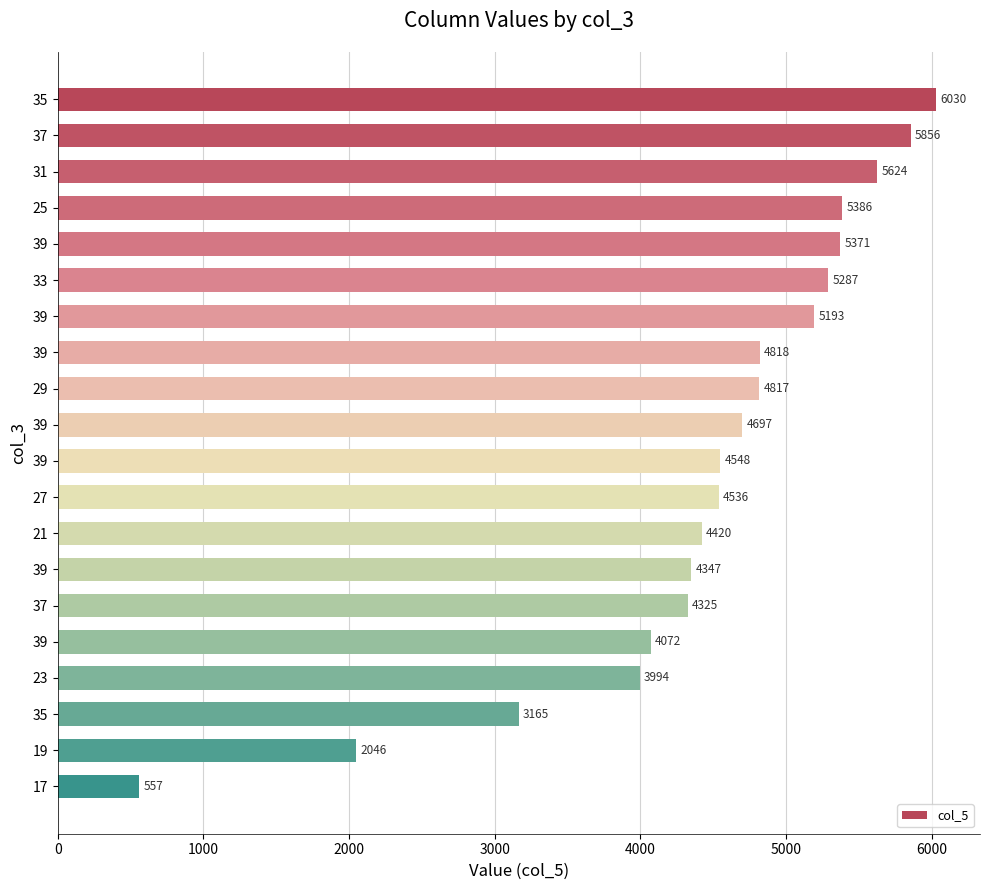

How many values exceed 4697?

10